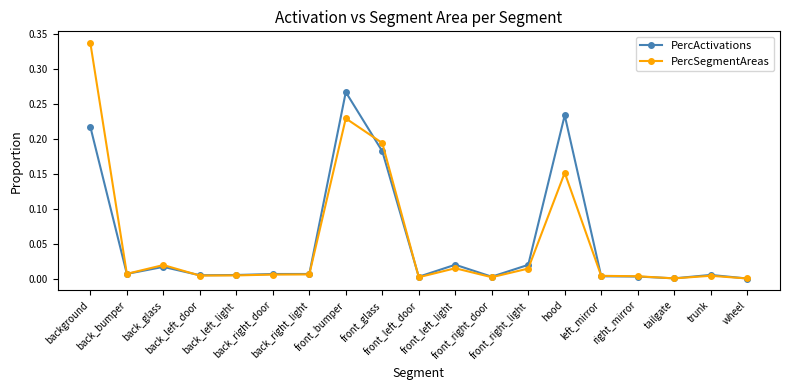

True or false: PercActivations has more than 0 interior local peaks.

True